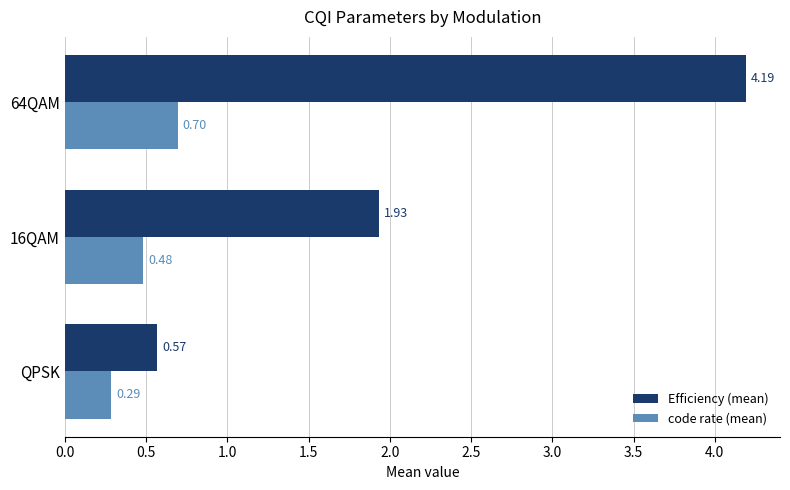

What is the difference between the highest and lowest values at 16QAM?

1.4